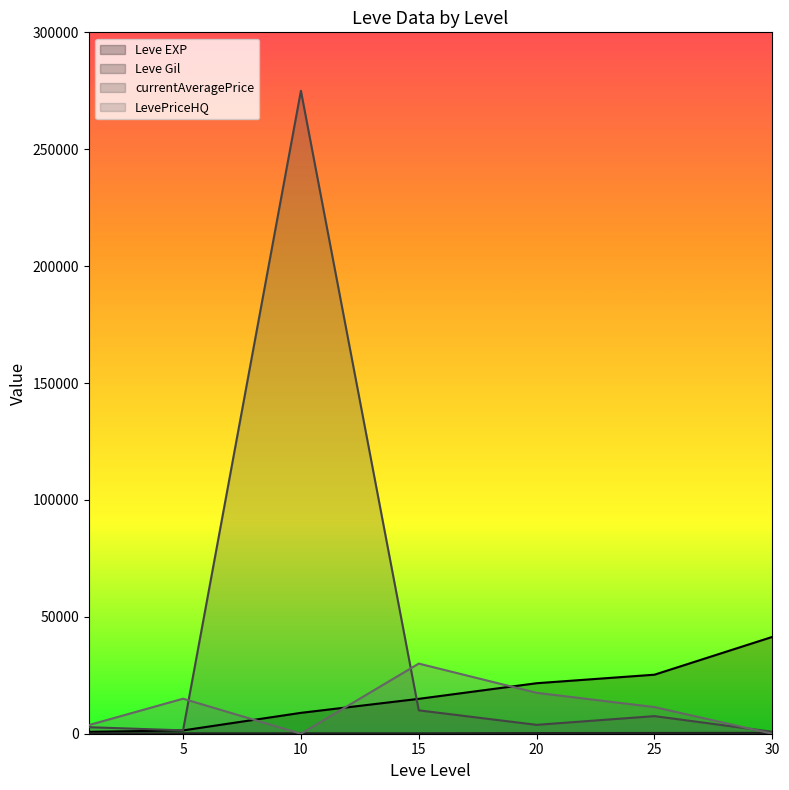

Is it true that Leve EXP equals 13557.8 at 10?

False